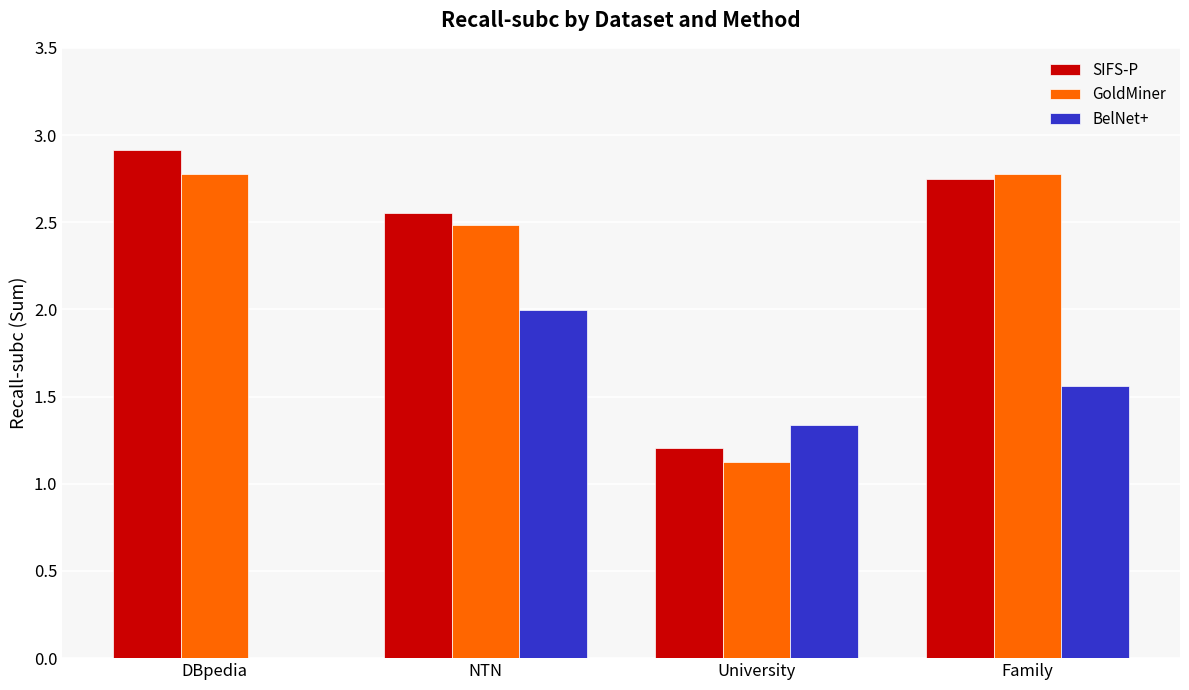

What is the sum of all SIFS-P values?

9.4